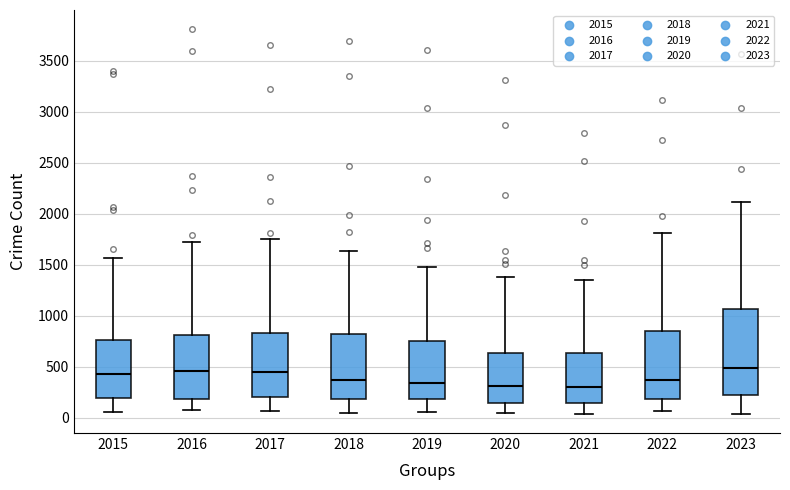

Where does the median line of the box at x = 2016 sit on the y-axis? The values are not printed on the chart, so give them approximately, as read against the axis.

450